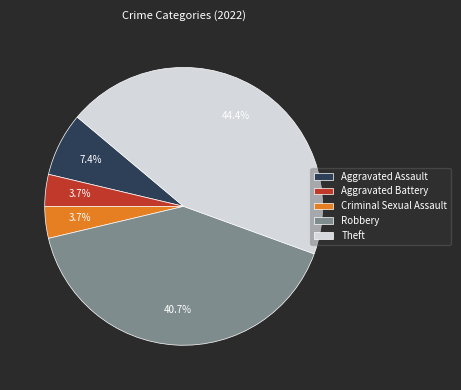

How many segments does this pie chart have?

5